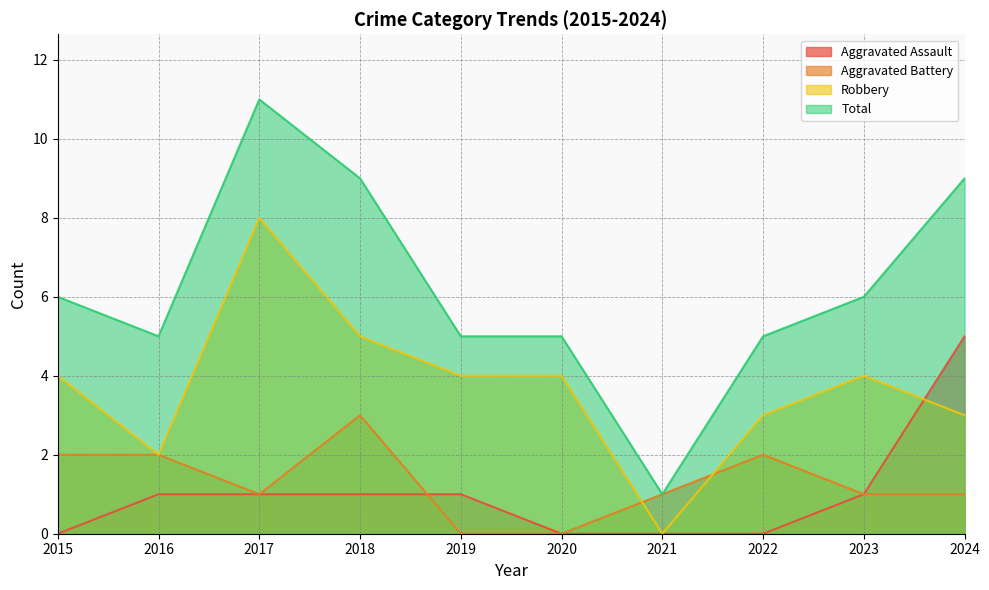

How many interior local valleys does the Total series have?

2